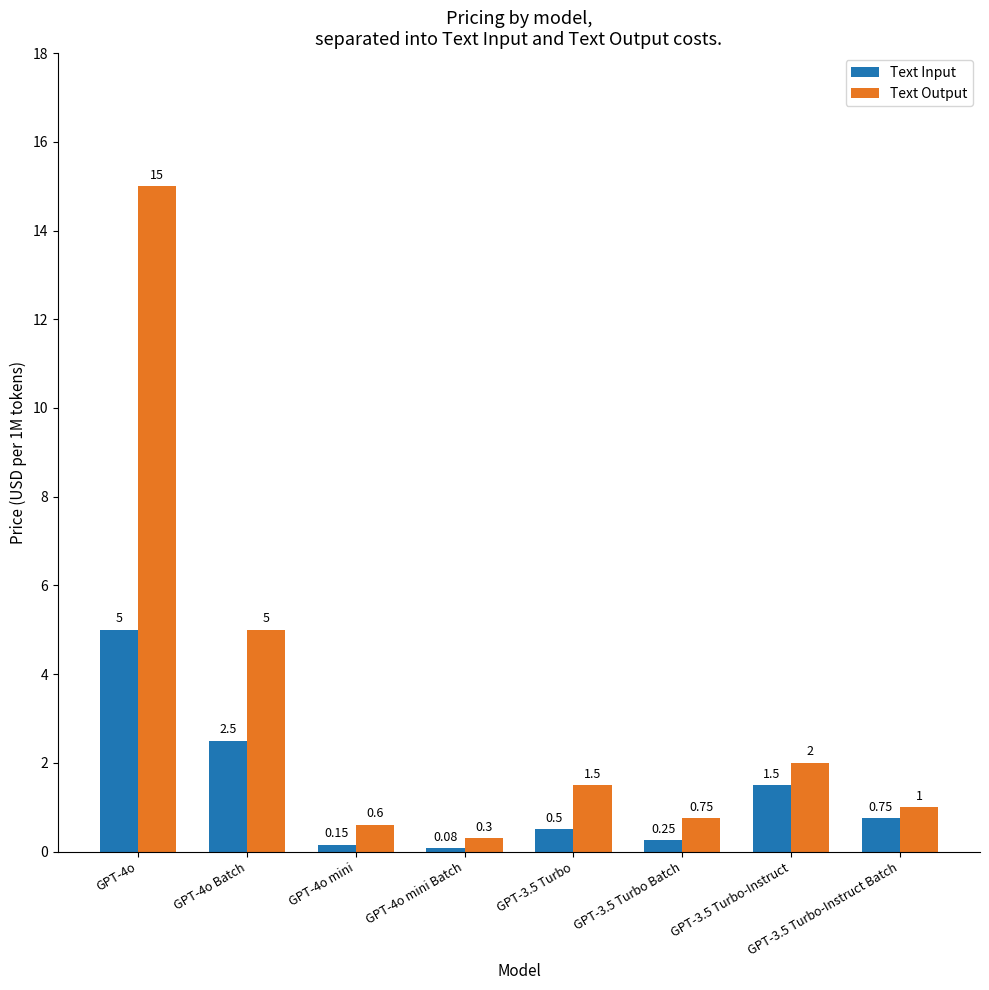

At which category does the chart reach its peak across all series?

GPT-4o